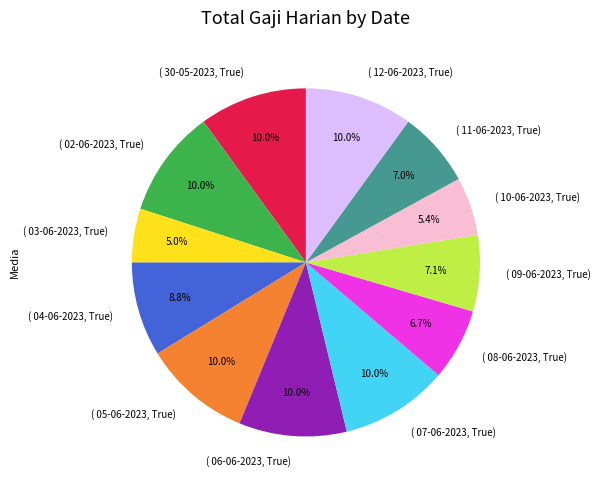

Is the sum of ( 12-06-2023, True) and ( 07-06-2023, True) greater than half?

No